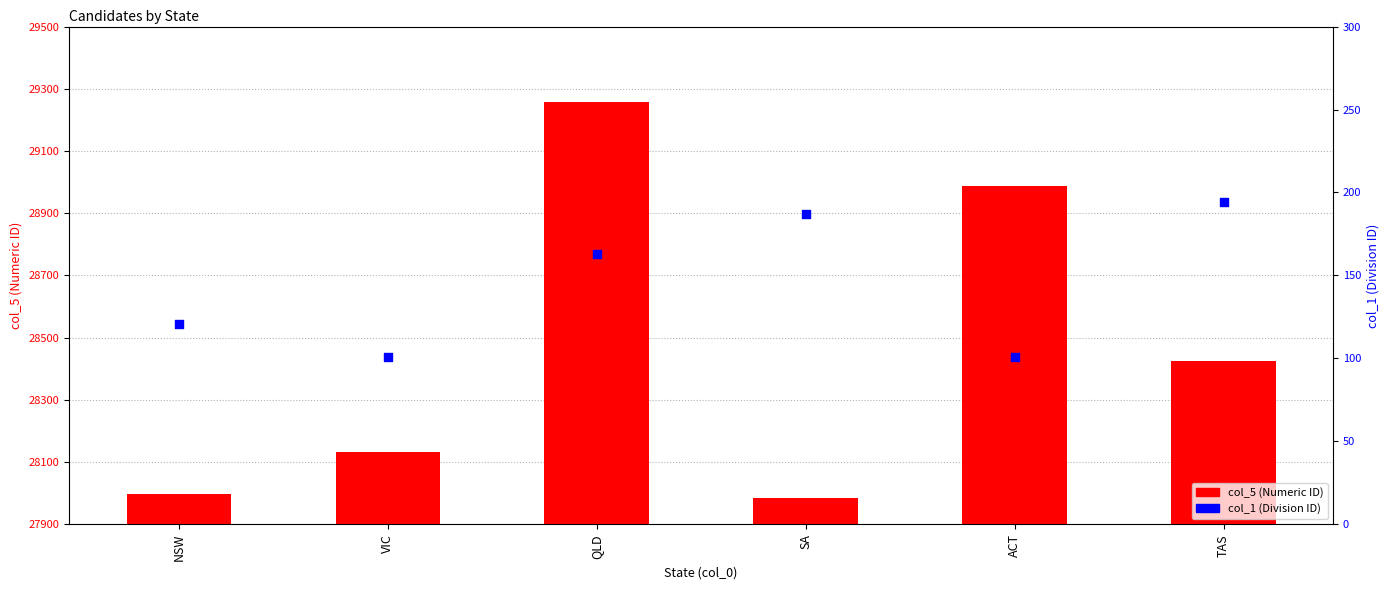

Which series has the largest total across all categories?

col_5